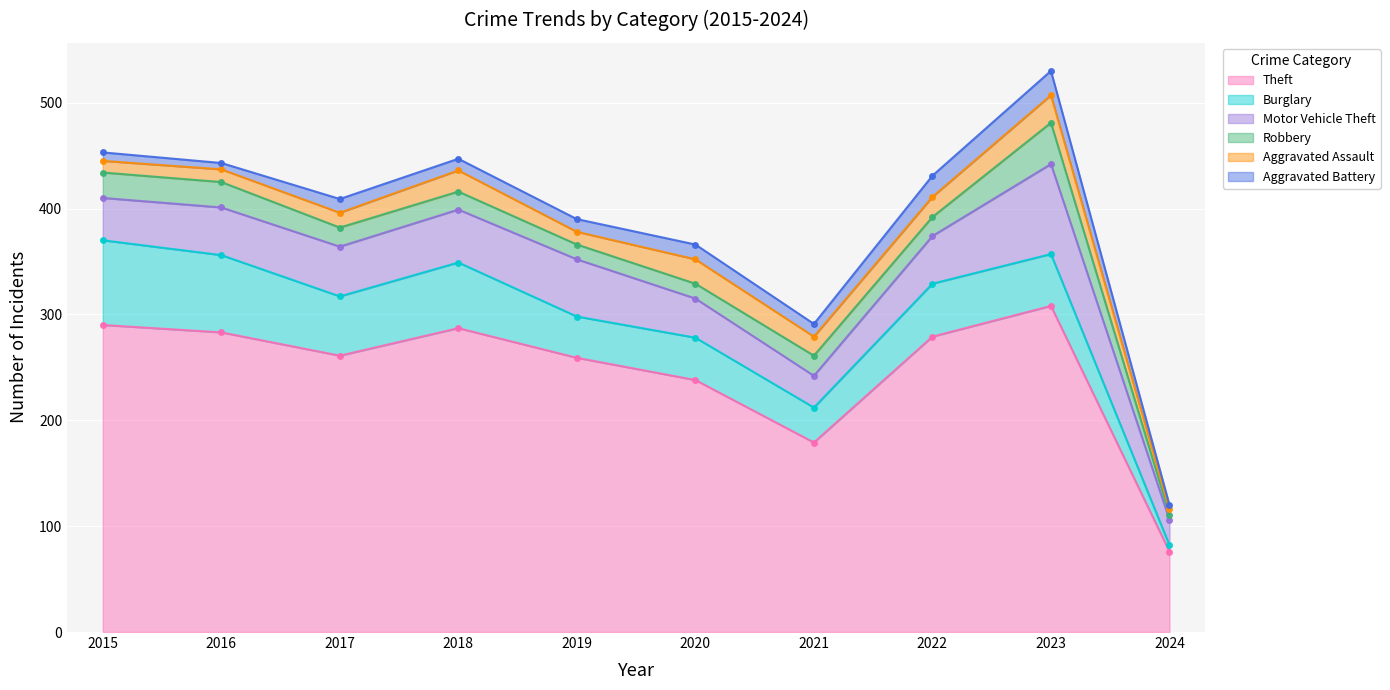

Reading left to right, extract all data points from this chart.

Theft: 2015=290	2016=283	2017=261	2018=287	2019=259	2020=238	2021=179	2022=279	2023=308	2024=76
Burglary: 2015=80	2016=73	2017=56	2018=62	2019=39	2020=40	2021=33	2022=50	2023=49	2024=6
Motor Vehicle Theft: 2015=40	2016=45	2017=47	2018=50	2019=54	2020=37	2021=30	2022=45	2023=85	2024=24
Robbery: 2015=24	2016=24	2017=18	2018=17	2019=14	2020=14	2021=19	2022=18	2023=39	2024=5
Aggravated Assault: 2015=11	2016=12	2017=14	2018=20	2019=12	2020=23	2021=18	2022=19	2023=26	2024=5
Aggravated Battery: 2015=8	2016=6	2017=13	2018=11	2019=12	2020=14	2021=12	2022=20	2023=23	2024=4